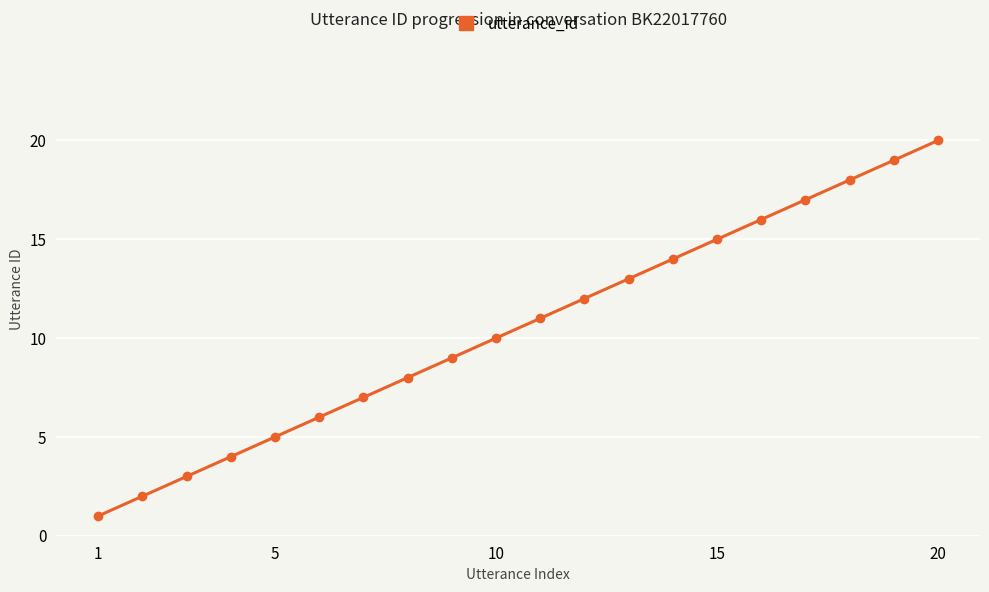

What is the greatest value displayed?

20